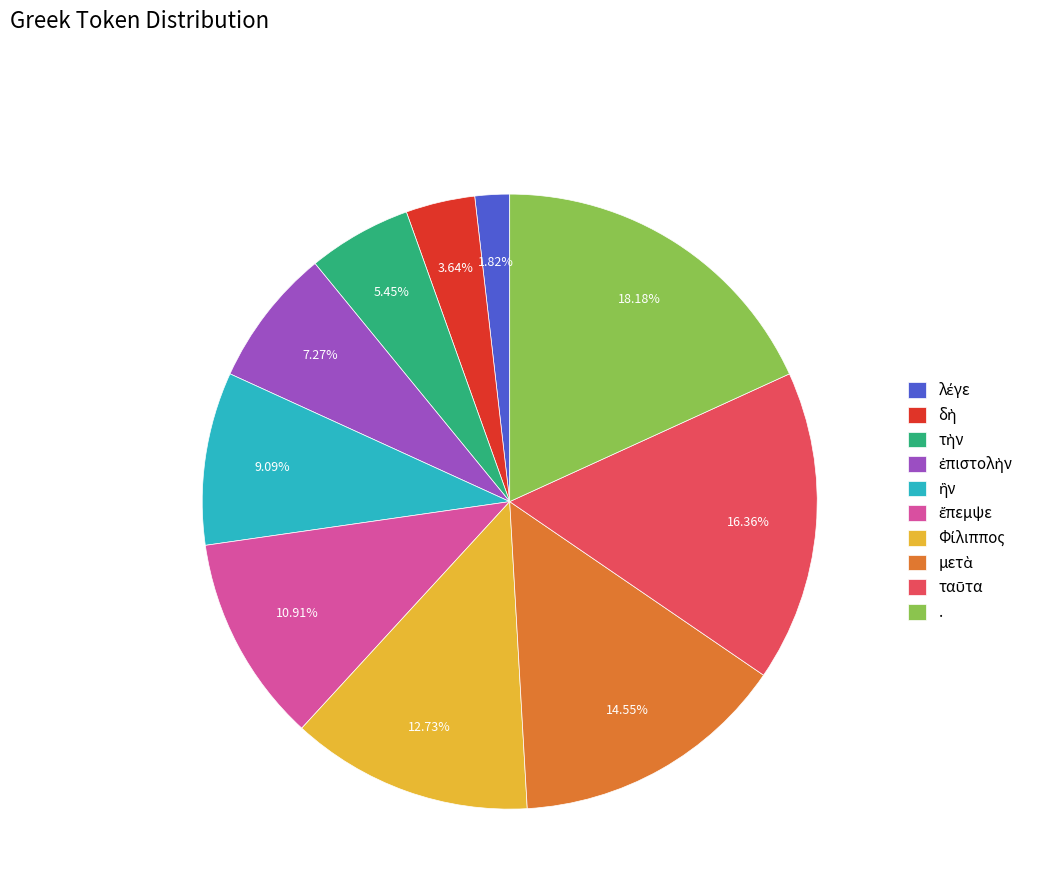

To the nearest percent, what is the average slice percentage?

10%